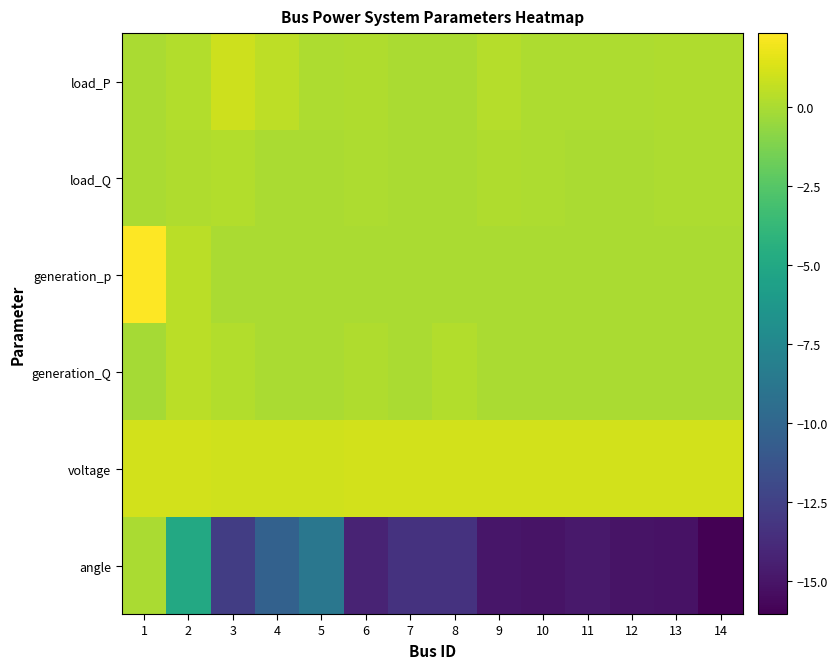

At which category does the chart reach its minimum across all series?

14